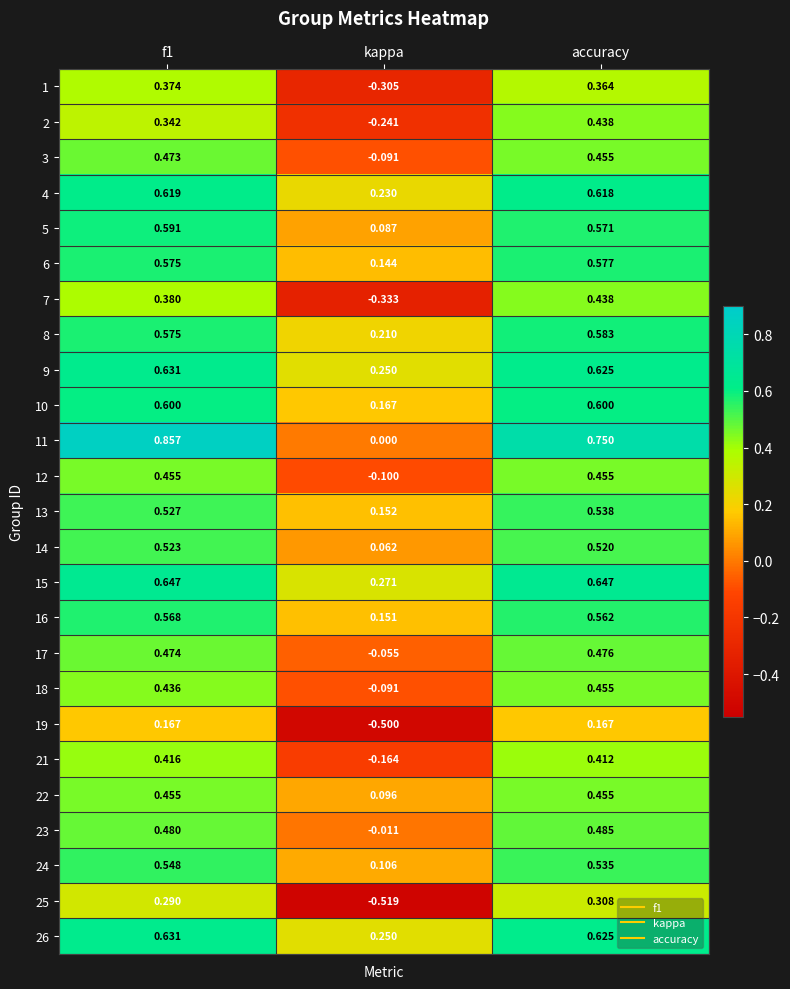

Which category has the highest value in the 7 series?

accuracy